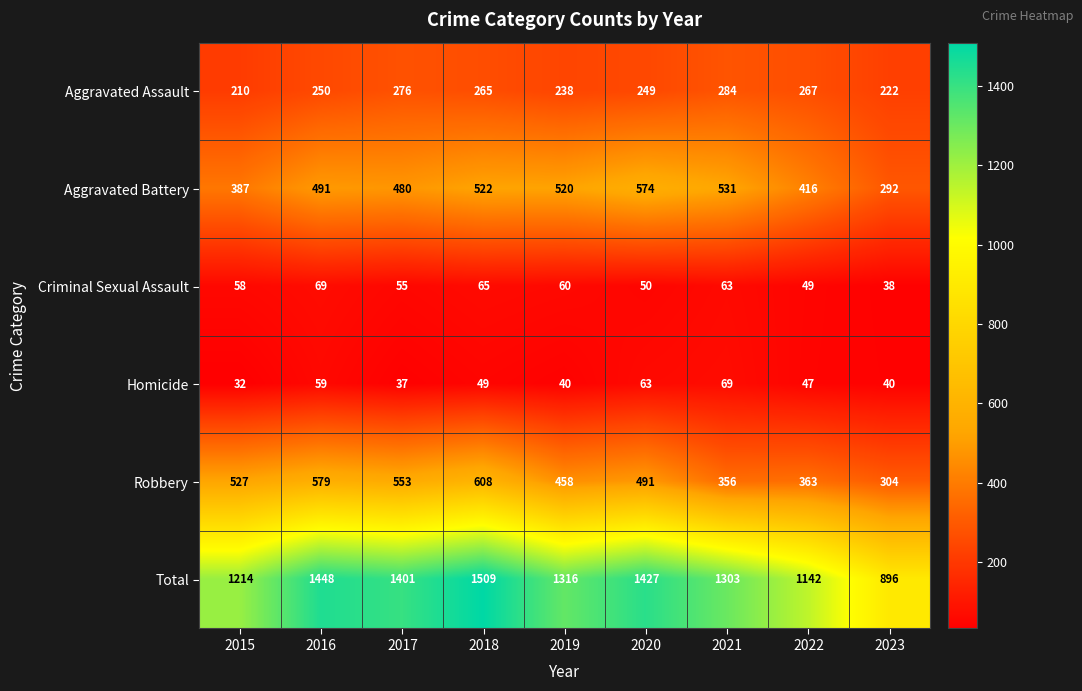

At which category is the sum across all series the highest?

2018